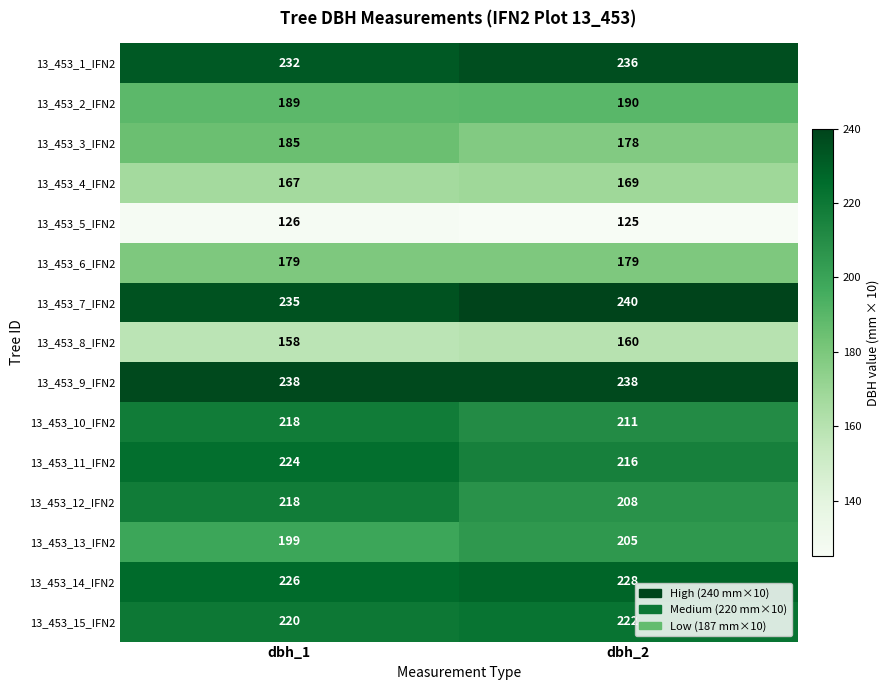

Reading right to left, transcribe all the data shown in this chart.

13_453_1_IFN2: dbh_2=236	dbh_1=232
13_453_2_IFN2: dbh_2=190	dbh_1=189
13_453_3_IFN2: dbh_2=178	dbh_1=185
13_453_4_IFN2: dbh_2=169	dbh_1=167
13_453_5_IFN2: dbh_2=125	dbh_1=126
13_453_6_IFN2: dbh_2=179	dbh_1=179
13_453_7_IFN2: dbh_2=240	dbh_1=235
13_453_8_IFN2: dbh_2=160	dbh_1=158
13_453_9_IFN2: dbh_2=238	dbh_1=238
13_453_10_IFN2: dbh_2=211	dbh_1=218
13_453_11_IFN2: dbh_2=216	dbh_1=224
13_453_12_IFN2: dbh_2=208	dbh_1=218
13_453_13_IFN2: dbh_2=205	dbh_1=199
13_453_14_IFN2: dbh_2=228	dbh_1=226
13_453_15_IFN2: dbh_2=222	dbh_1=220